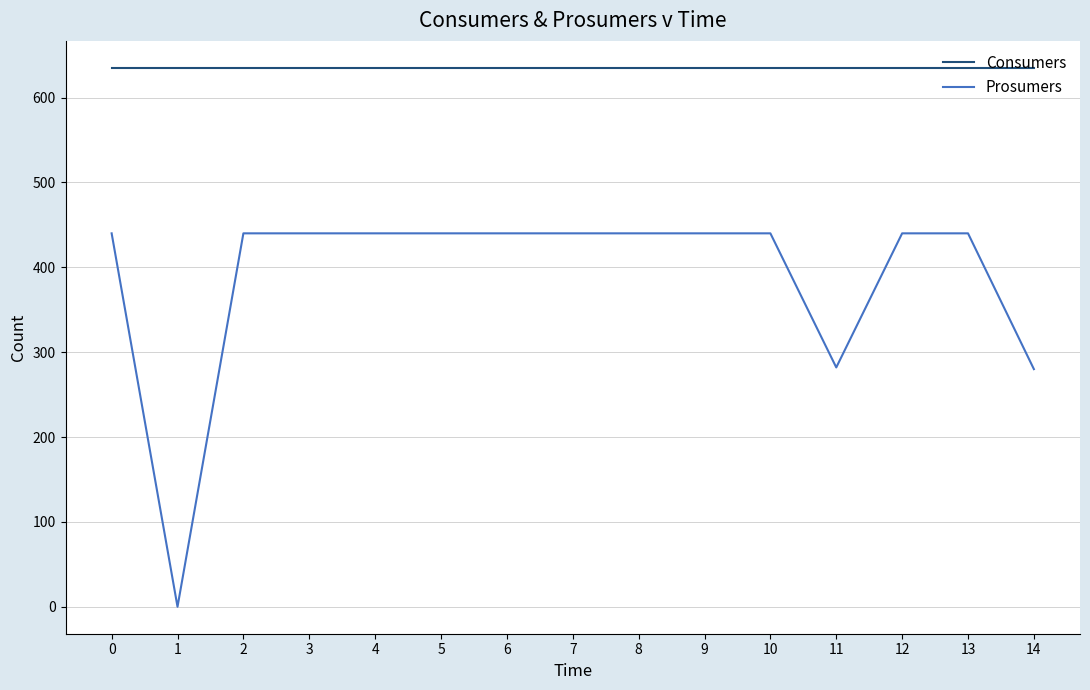

The value of Consumers at 14 is 1068. True or false?

False